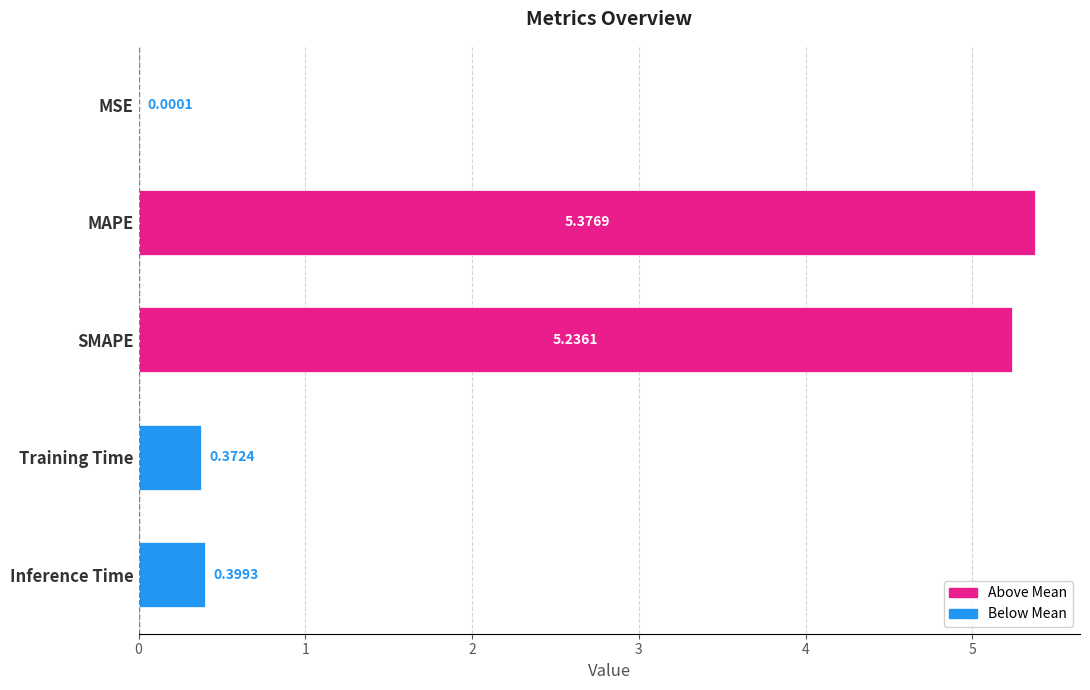

What is the ratio of the value at SMAPE to the value at MAPE?

1.0